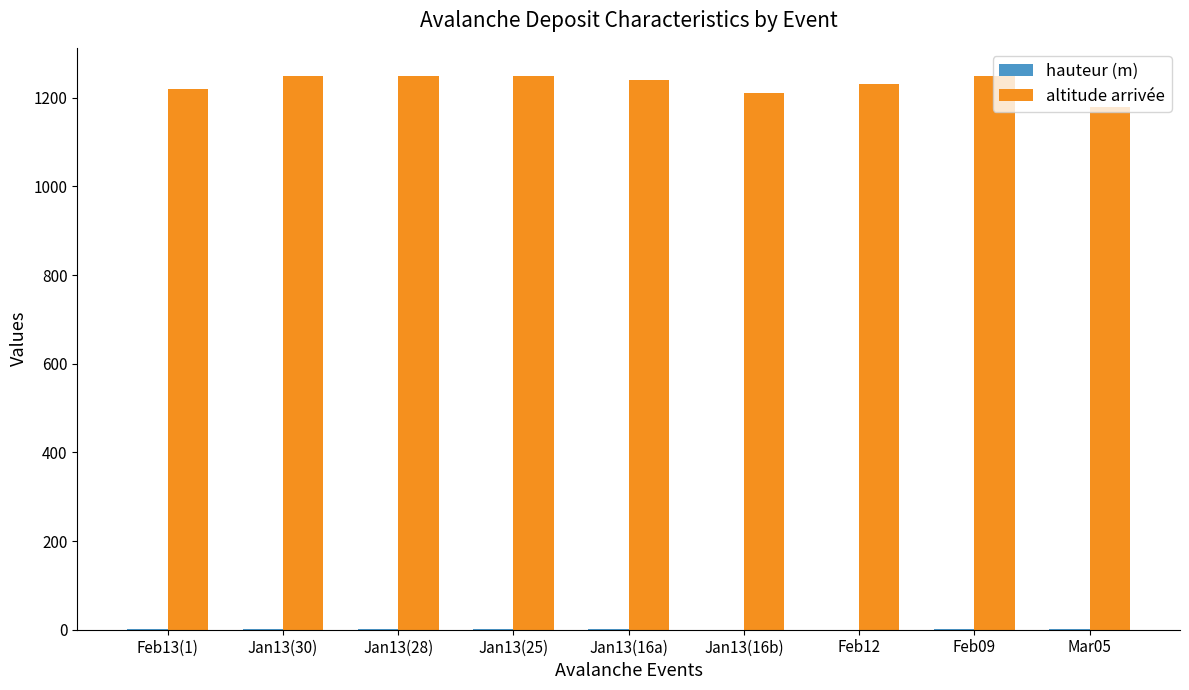

The value of altitude arrivée at Jan13(28) is 1250.0. True or false?

True